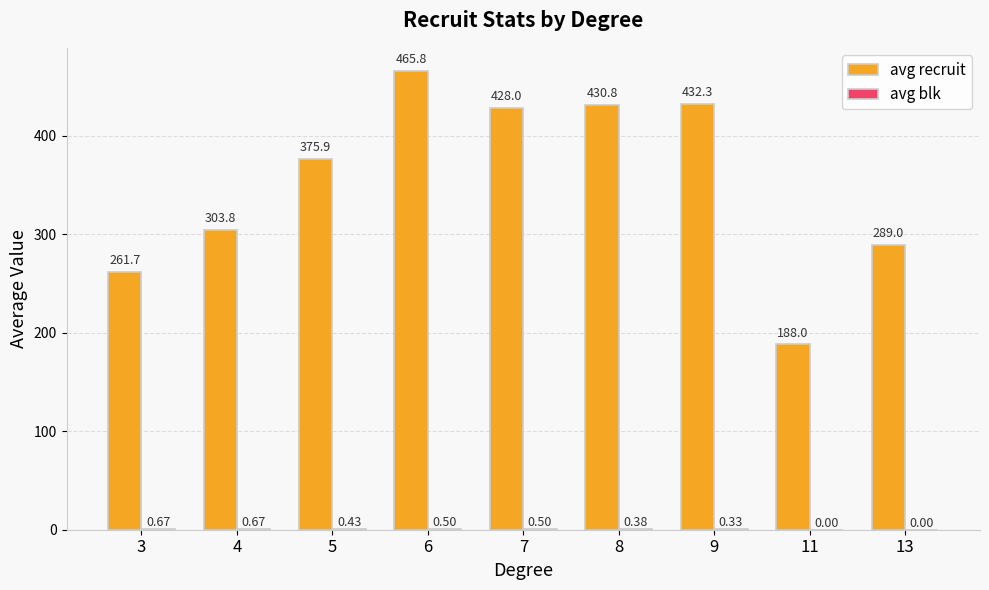

The value of avg recruit at 13 is 289.0. True or false?

True